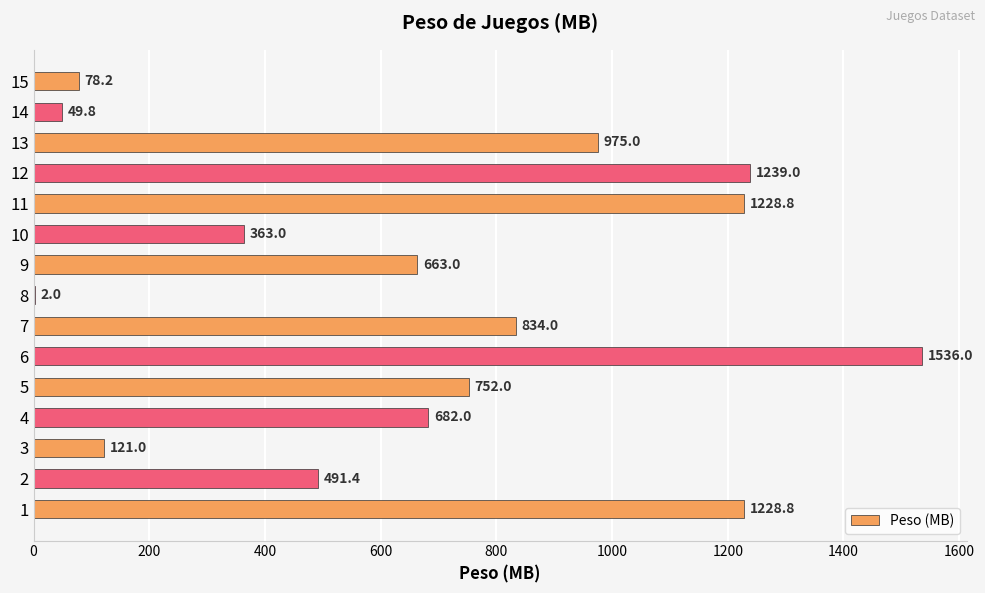

Which category has the highest value across all series?

6